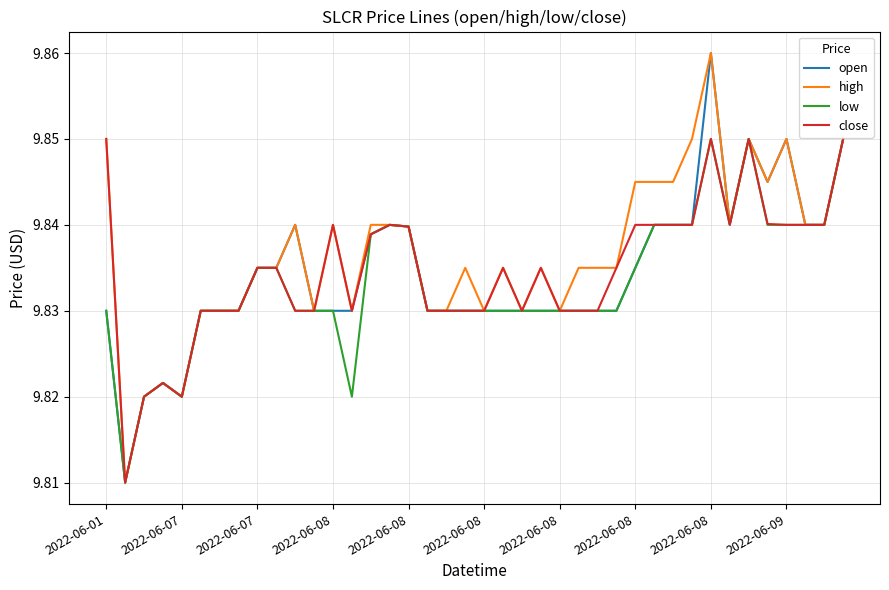

What are all the series names shown in the legend?

open, high, low, close